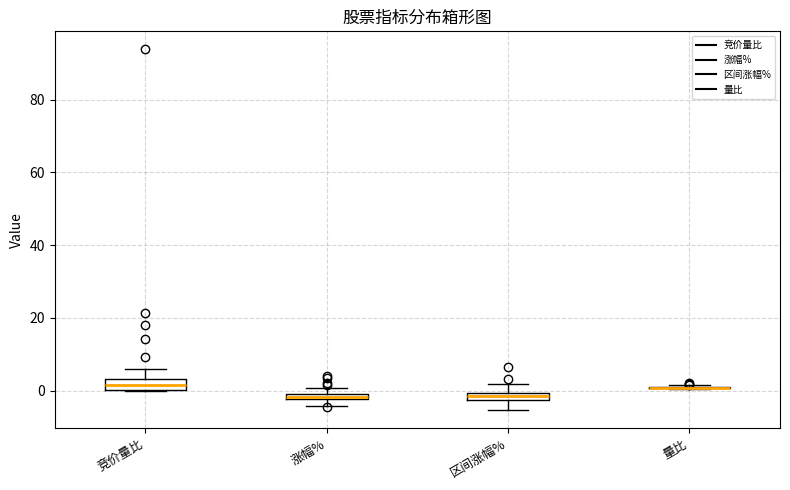

Where does the median line of the box for 竞价量比 sit on the y-axis? The values are not printed on the chart, so give them approximately, as read against the axis.

2